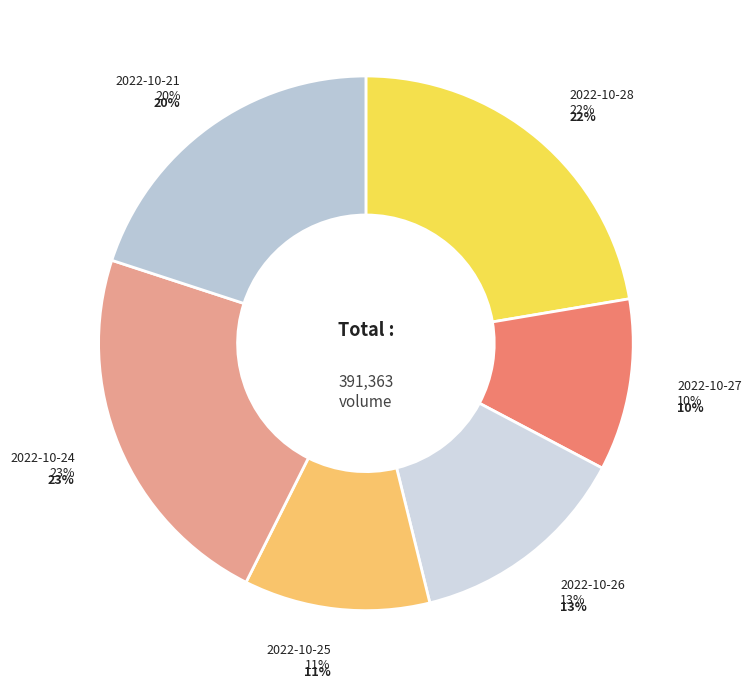

Is it true that 2022-10-28 is 22% of the pie?

True